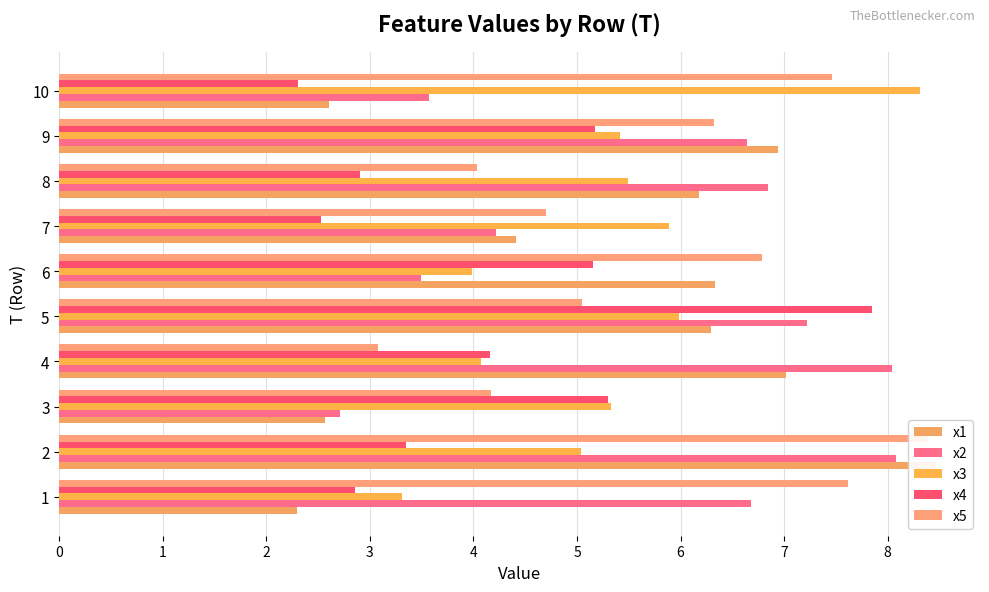

Does the chart contain stacked bars?

No